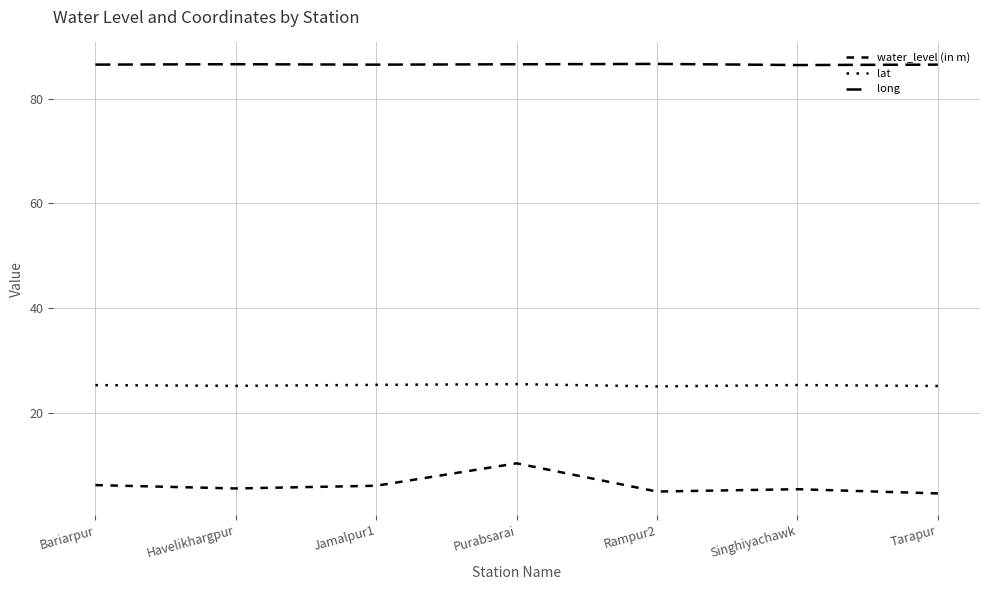

What is the total value across all series at Purabsarai?

122.4